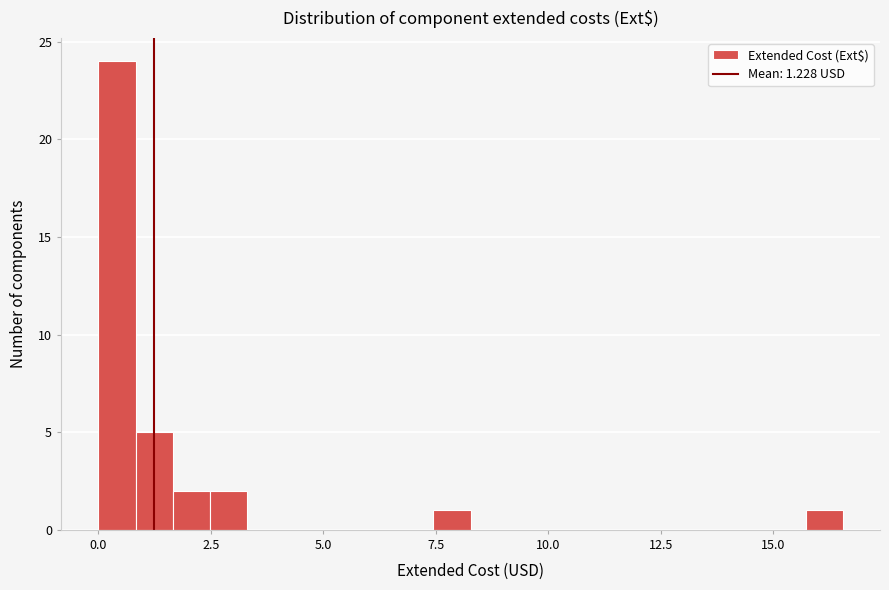

Around what value on the x-axis is the tallest bar? Give the approximate position of its centre, as read against the axis.

0.5